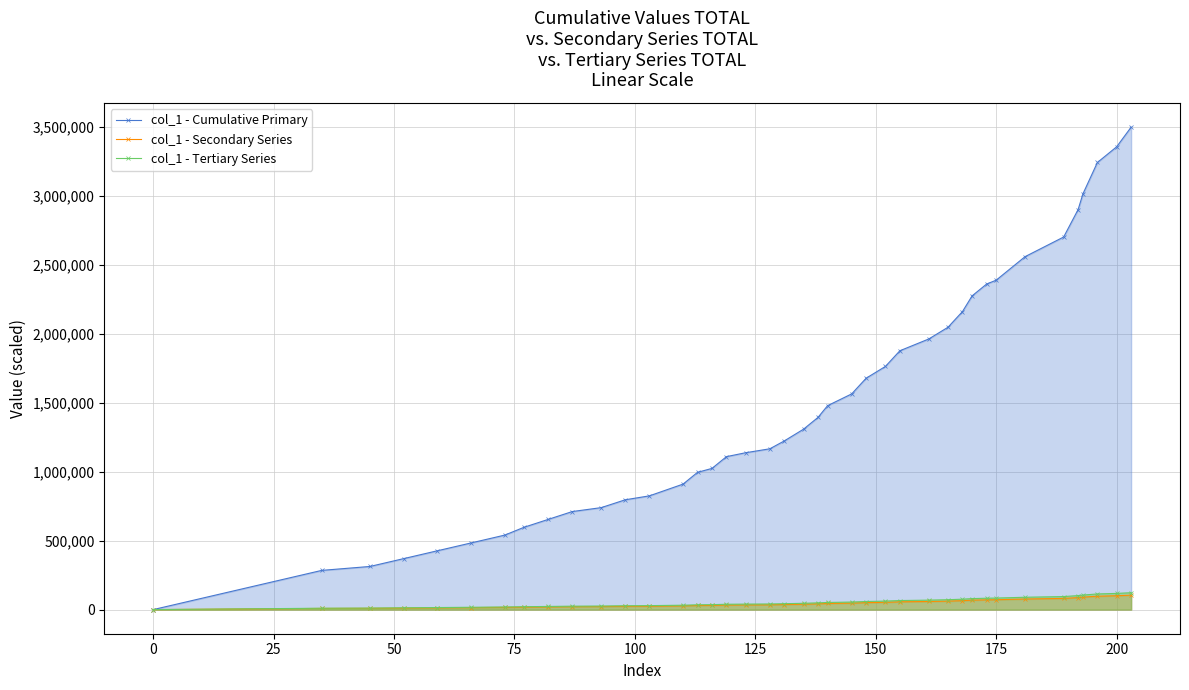

Rank the series by their maximum value, from lowest to highest.

col_1 - Secondary Series, col_1 - Tertiary Series, col_1 - Cumulative Primary